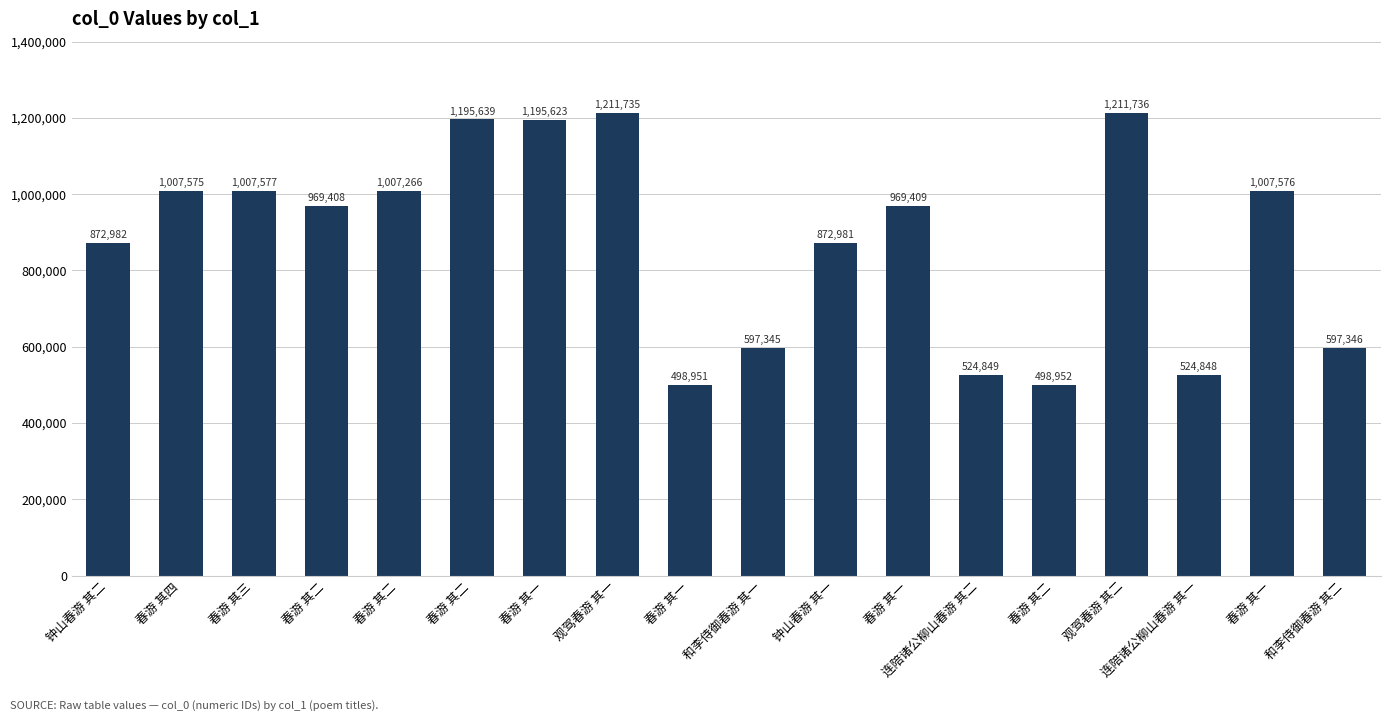

How many distinct data groups are displayed?

1